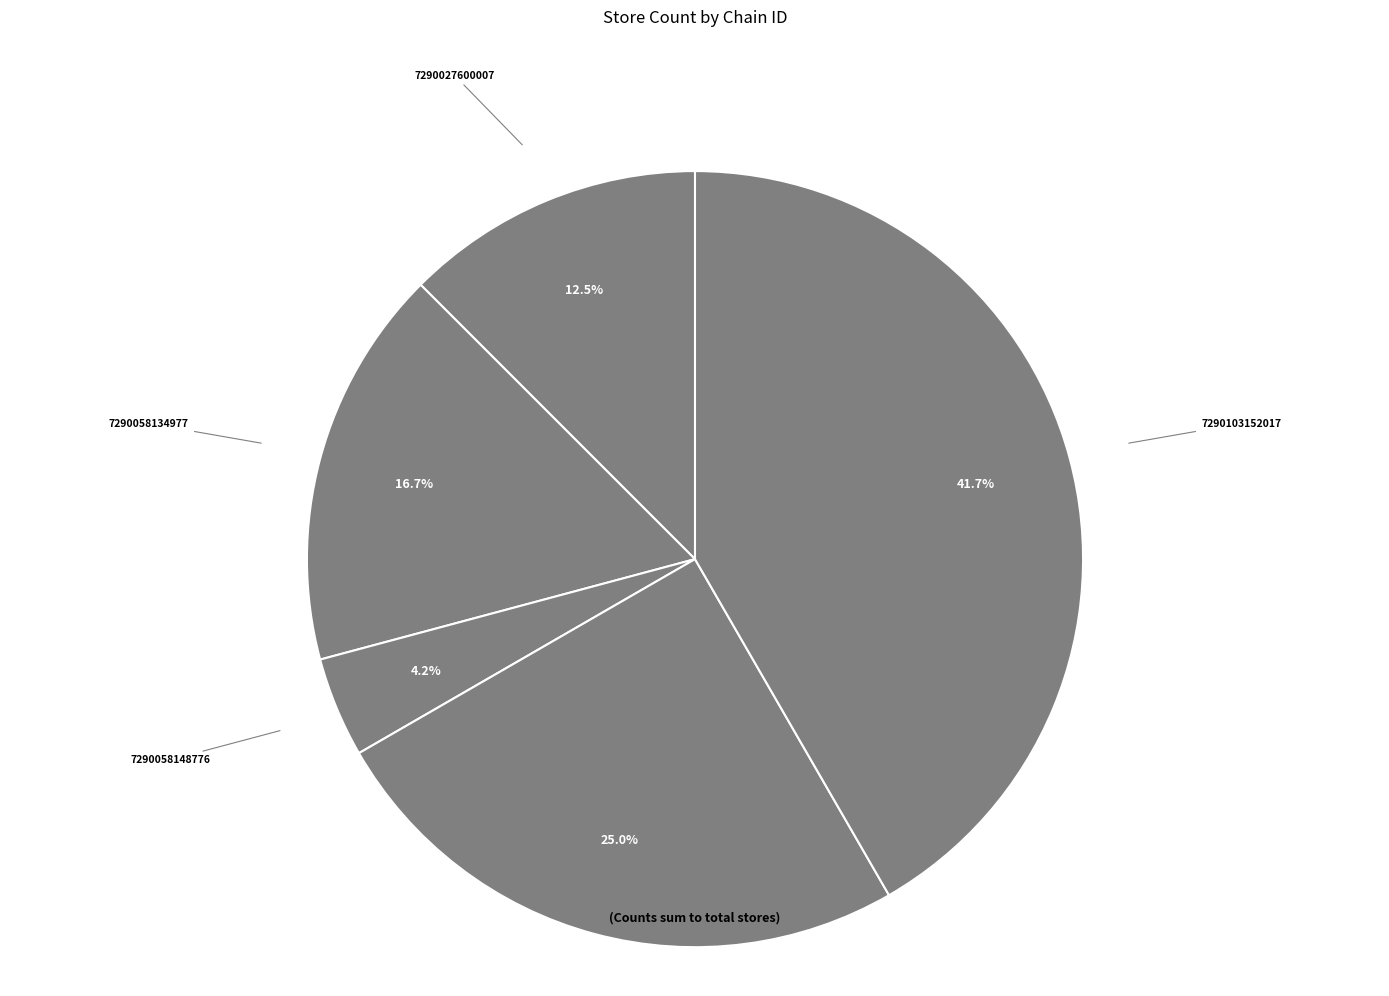

Does 7290103152017 account for over 50% of the chart?

No